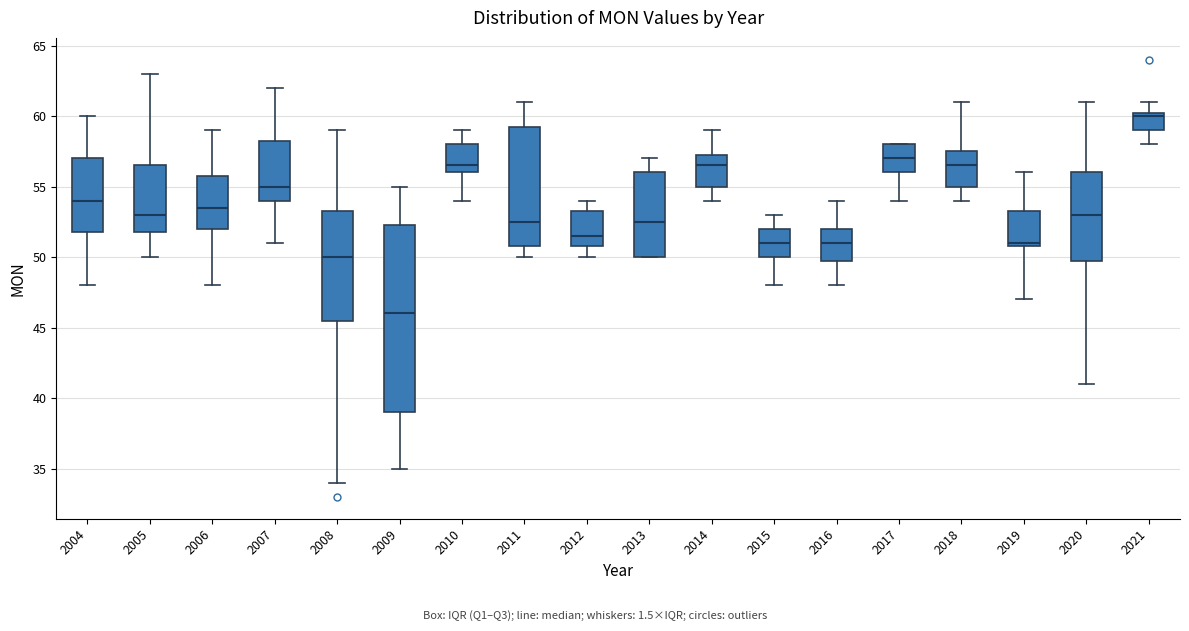

Where does the upper whisker of the box at x = 2019 end on the y-axis? The values are not printed on the chart, so give them approximately, as read against the axis.

56.0